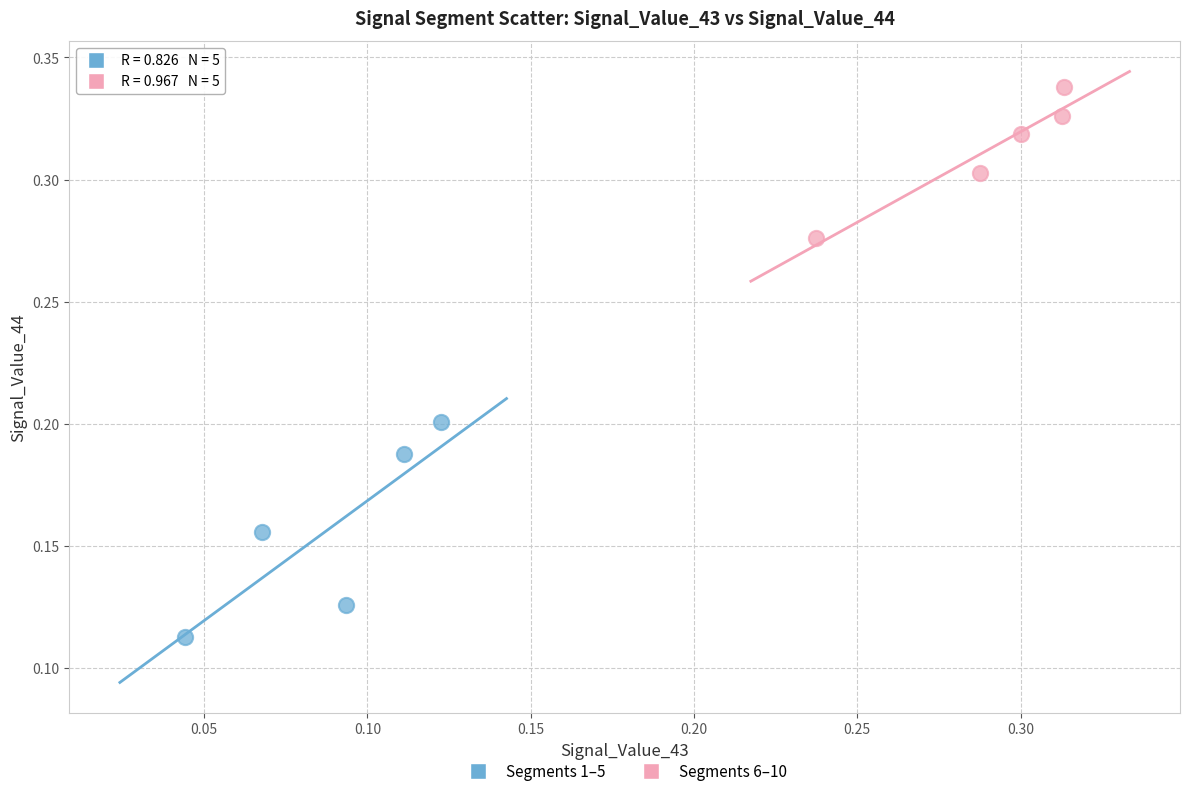

Which series reaches the minimum Y coordinate?

Segments 1–5